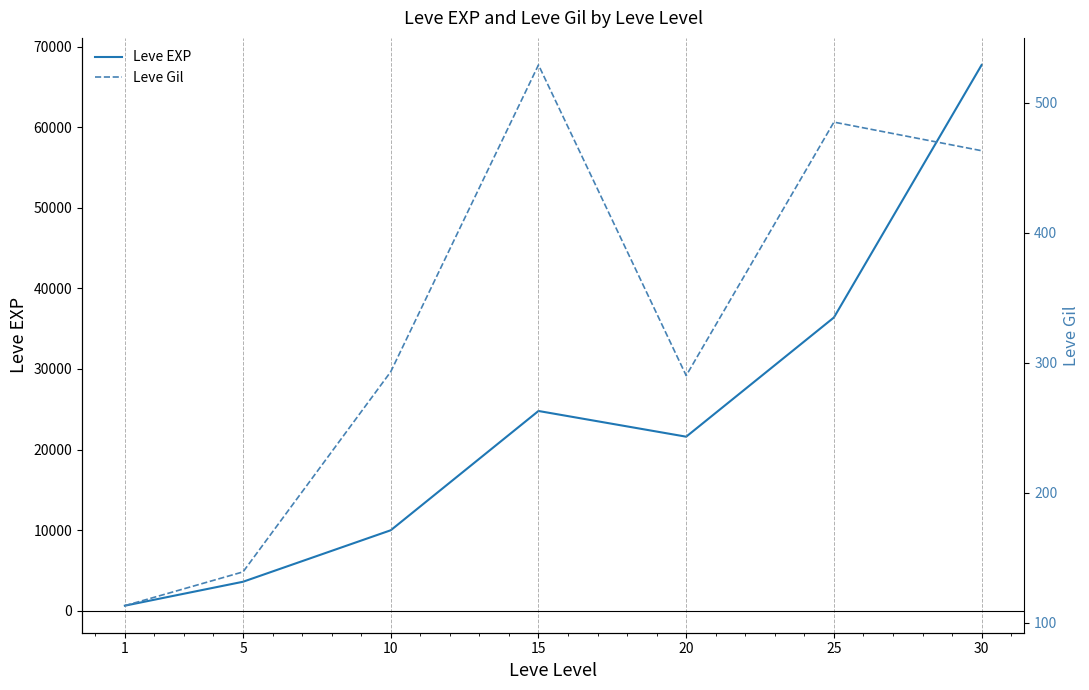

Rank the series at 15 from lowest to highest value.

Leve Gil, Leve EXP